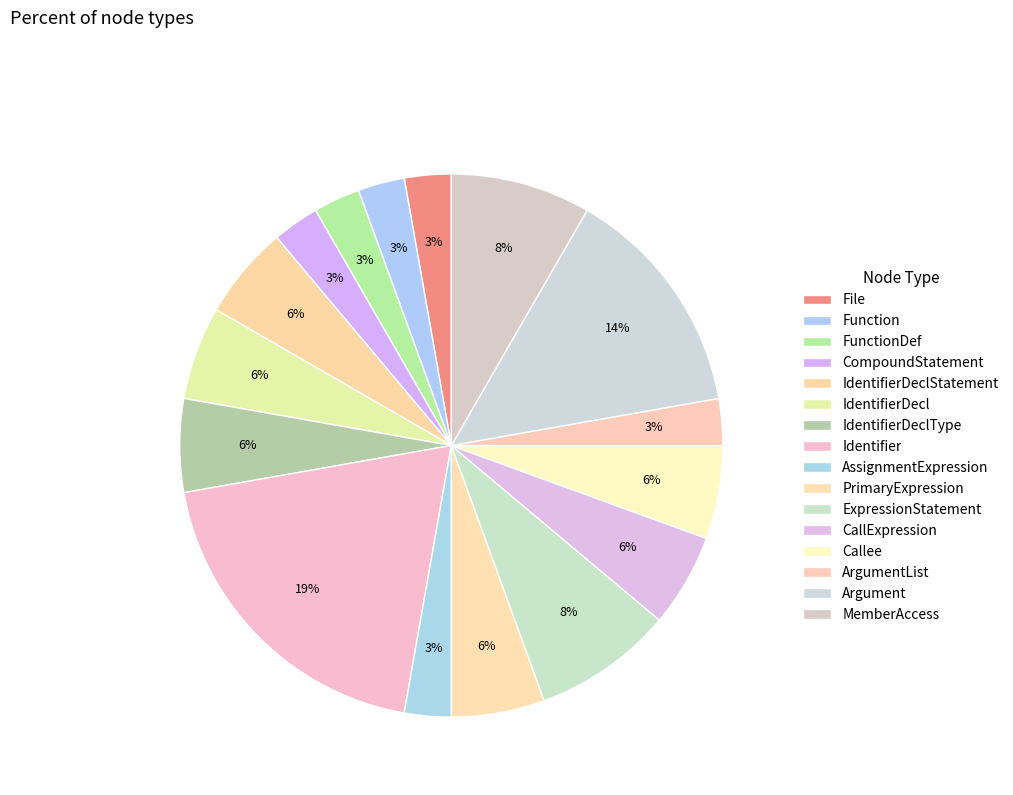

Does any single category account for the majority?

No